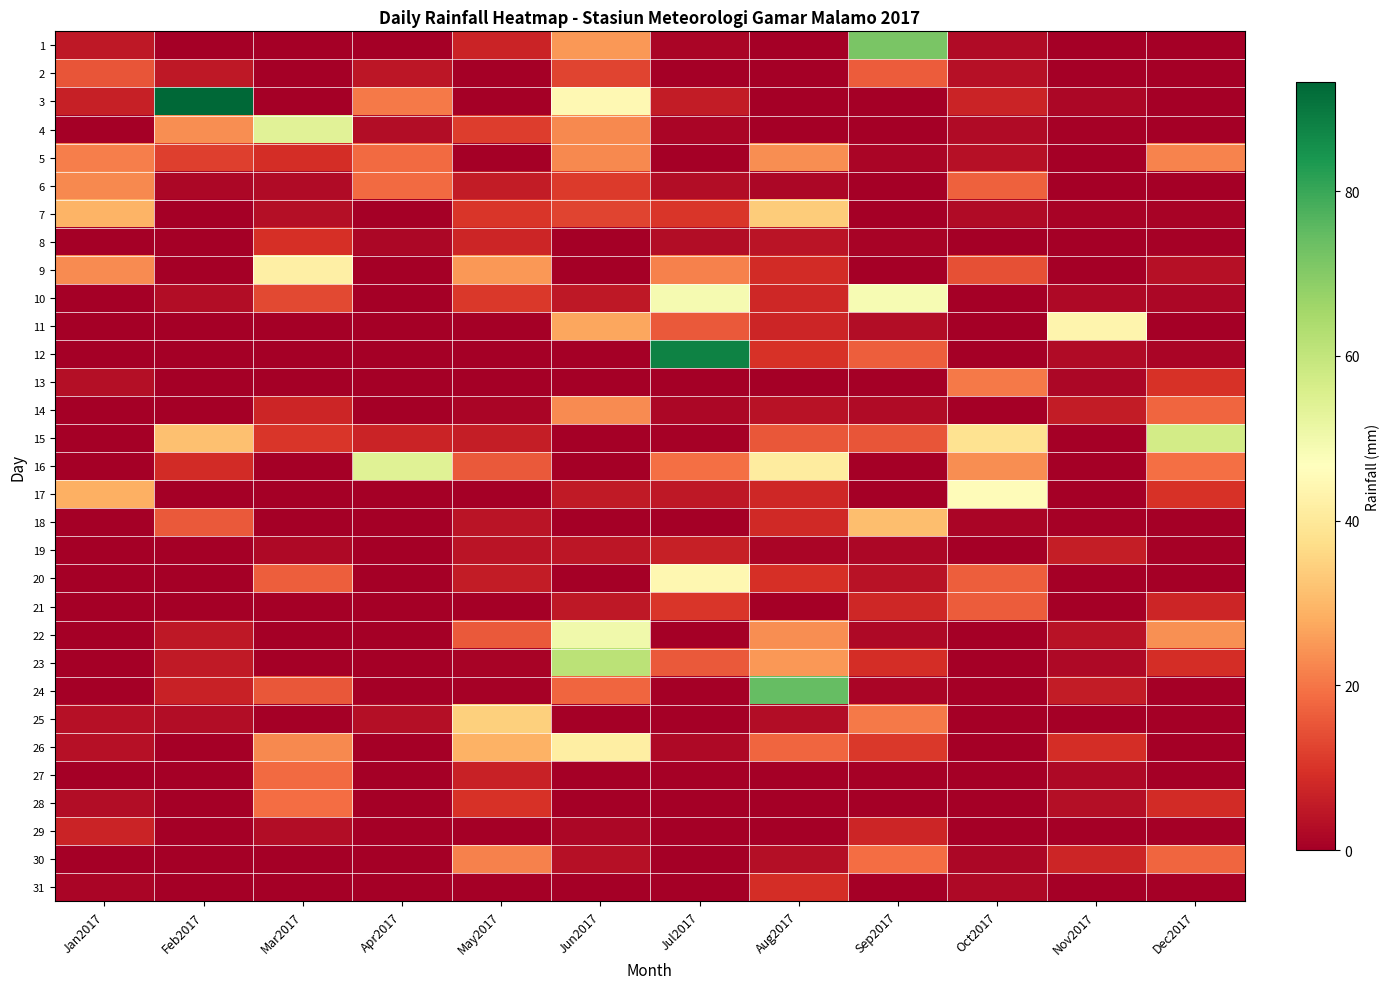

Count the number of data series in this chart.

31